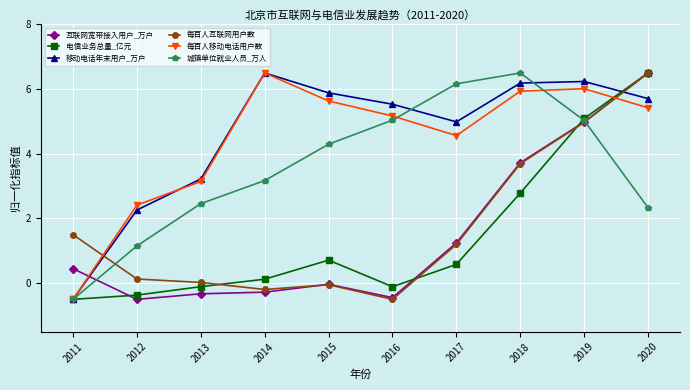

How many intersections are there between 移动电话年末用户_万户 and 每百人互联网用户数?

2